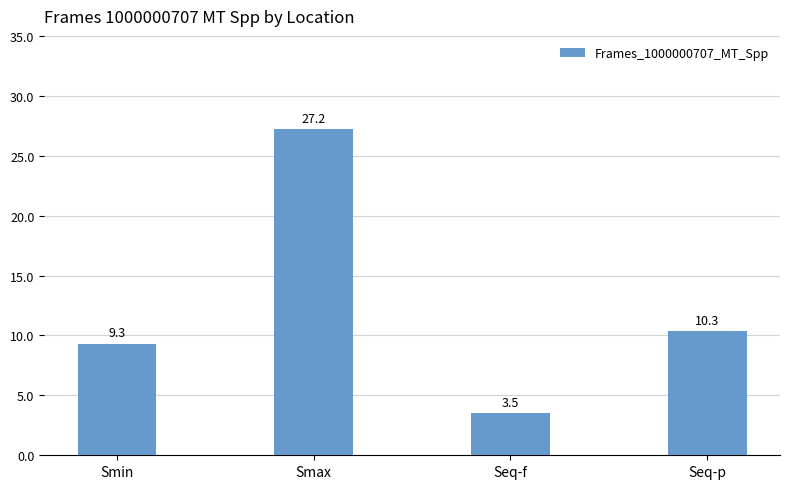

Are the bars grouped side by side (vs. stacked)?

No